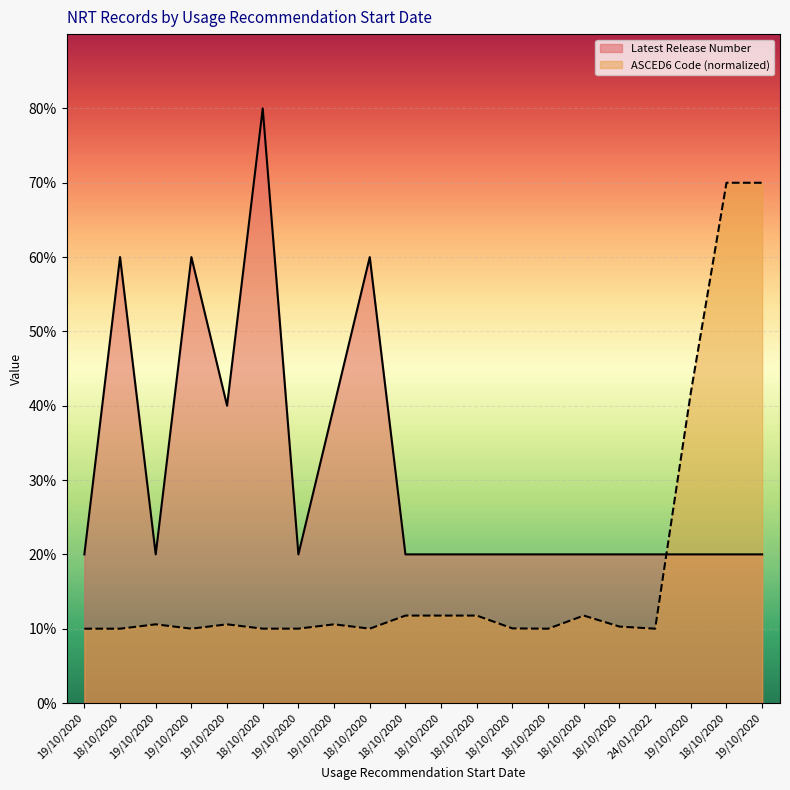

List the series in order of their overall mean, highest first.

Latest Release Number, ASCED6 Code (normalized)